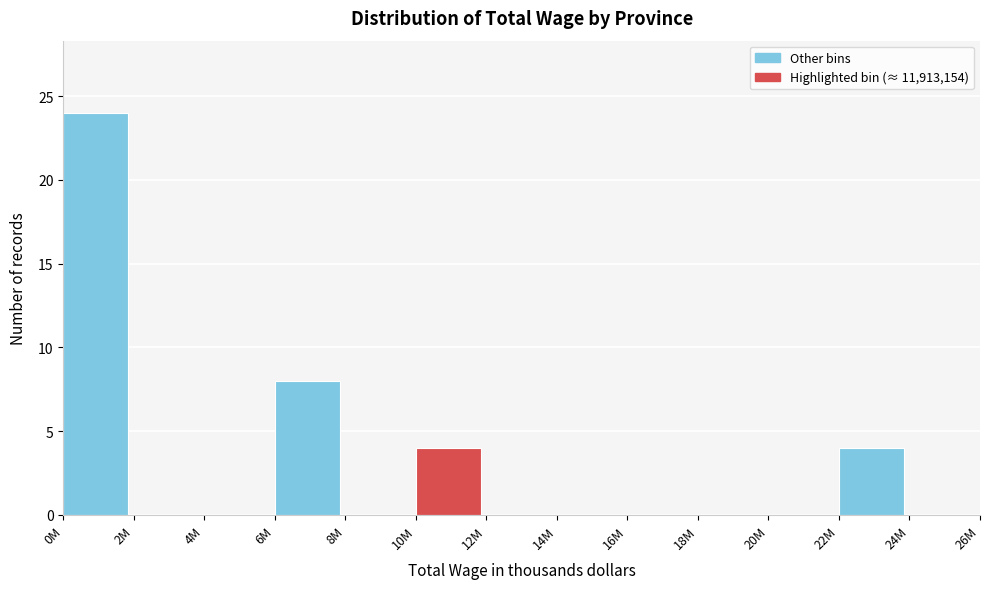

Reading left to right, what are all the values shown in this chart?

0M=24	2M=0	4M=0	6M=8	8M=0	10M=4	12M=0	14M=0	16M=0	18M=0	20M=0	22M=4	24M=0